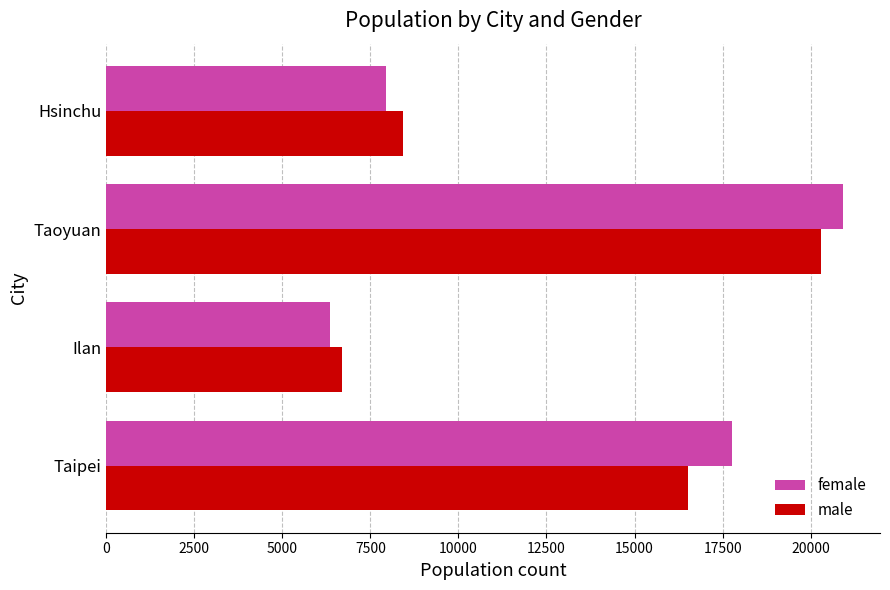

The male series shows 25619 at Taipei. True or false?

False